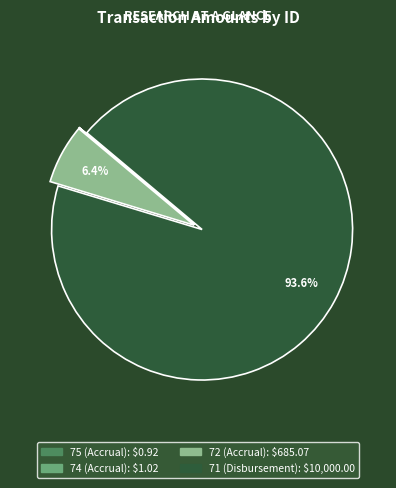

Which slice represents more than half of the pie?

71 (Disbursement)